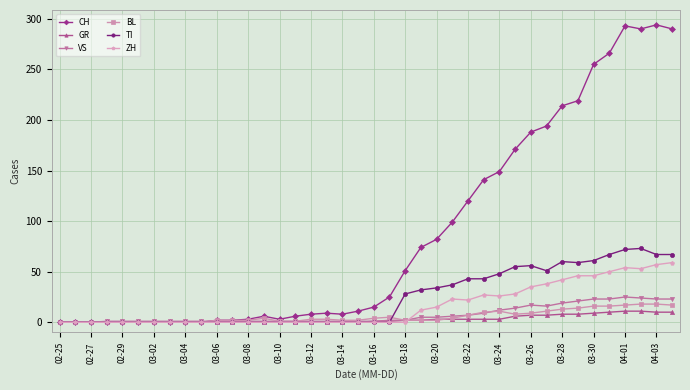

Does the chart display data point markers on the line(s)?

Yes